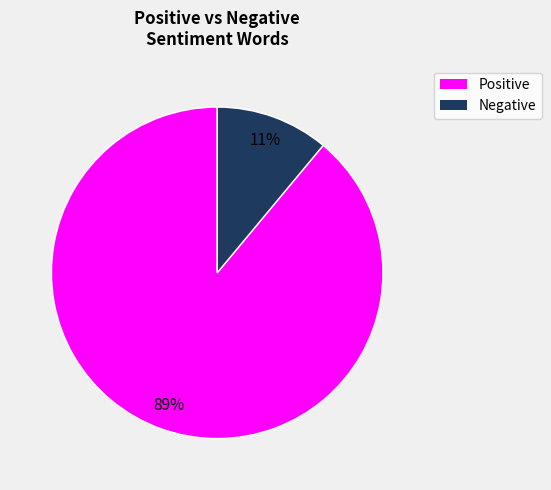

Combined, do Positive and Negative account for over 50%?

Yes